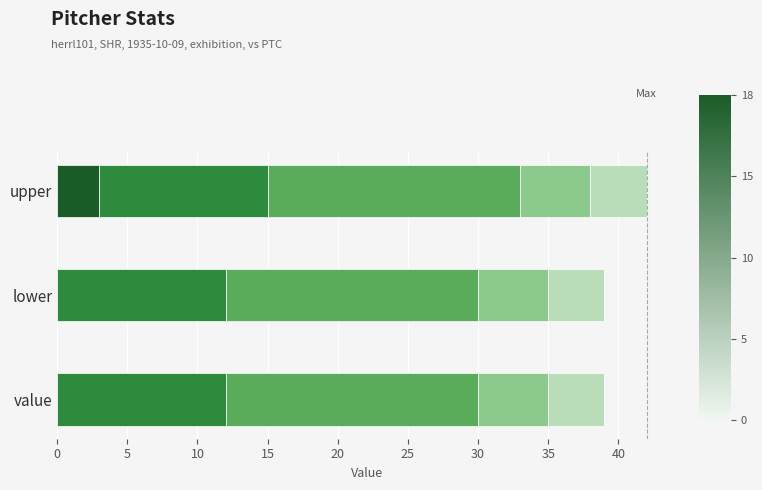

What is the total value across all series at lower?

39